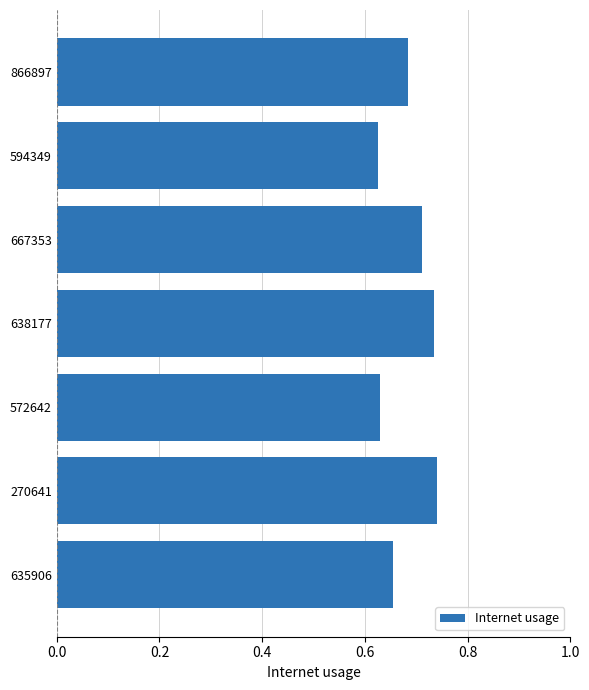

The value at 667353 is 1.2. True or false?

False